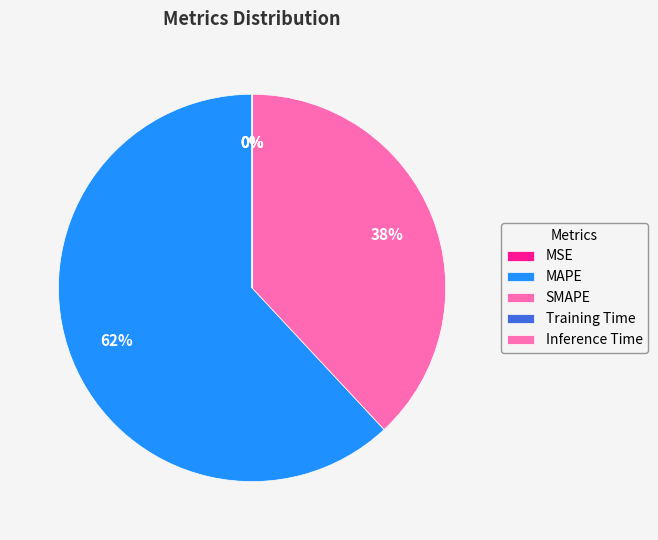

Which slice is the largest?

MAPE